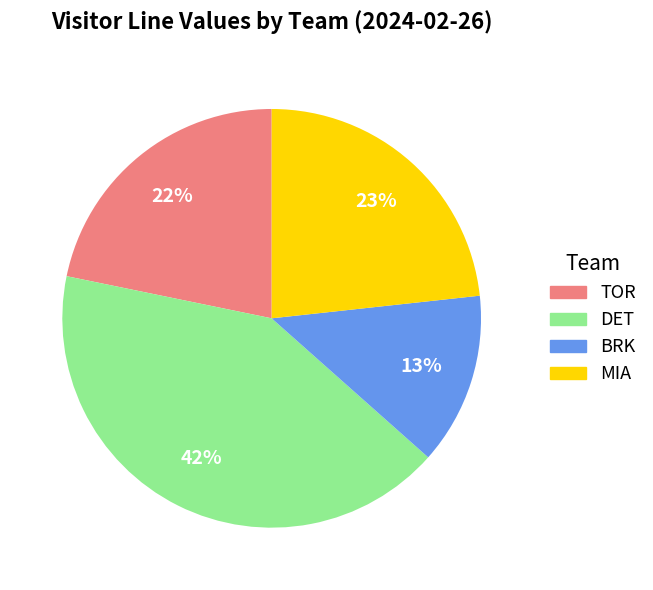

Count the number of slices in the pie.

4